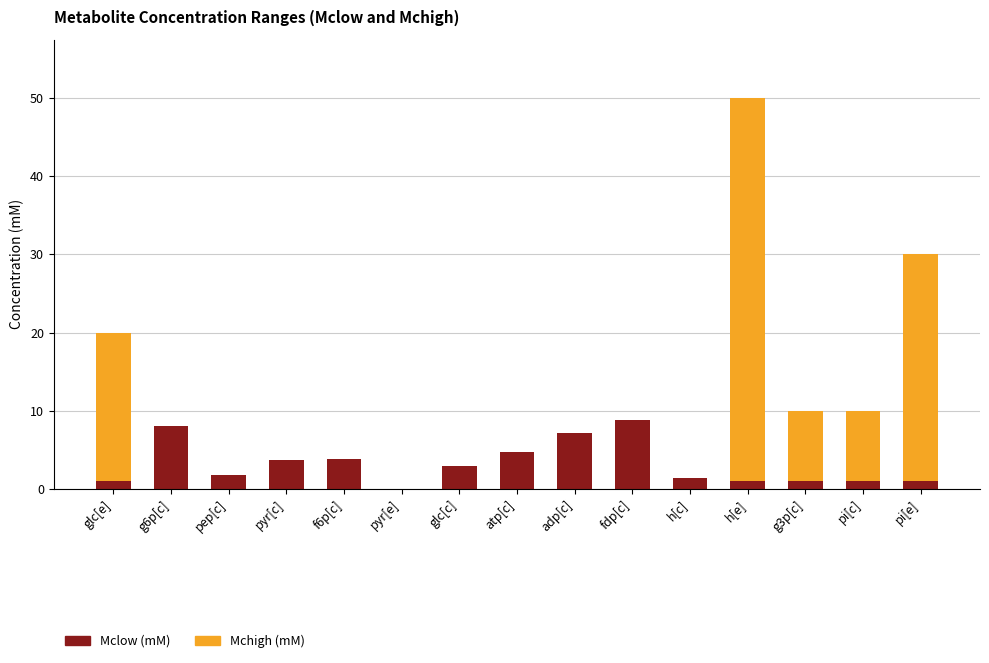

At which category is the sum across all series the highest?

h[e]